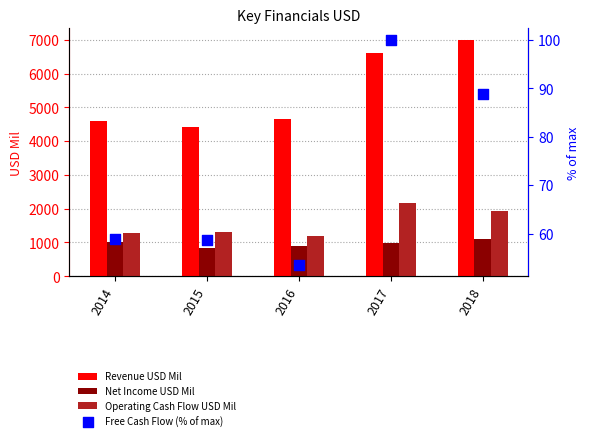

What are all the series names shown in the legend?

Revenue USD Mil, Net Income USD Mil, Operating Cash Flow USD Mil, Free Cash Flow (% of max)